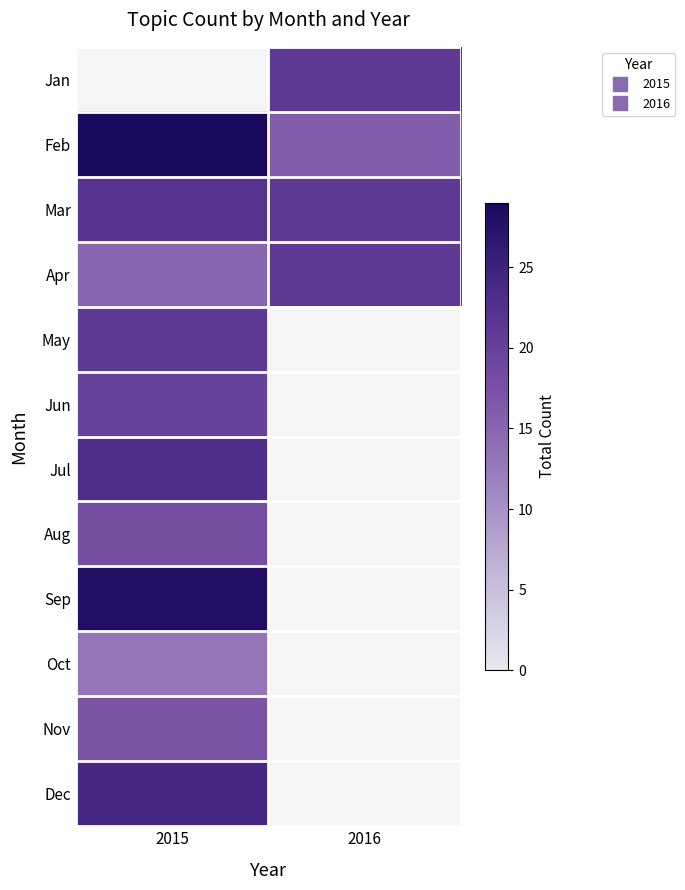

List the labels in order of Apr value, smallest first.

2015, 2016